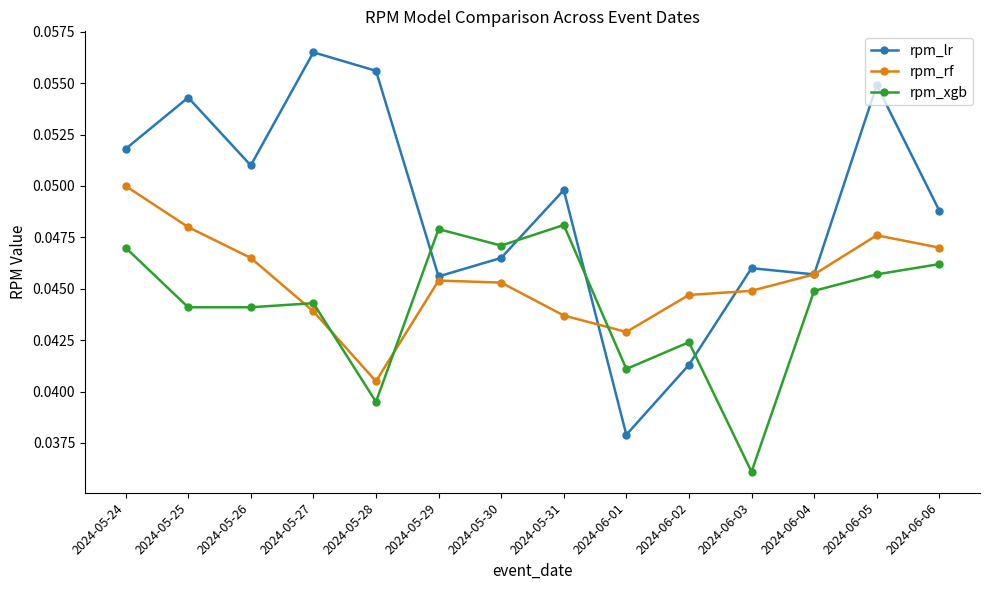

Count the number of categories in the chart.

14